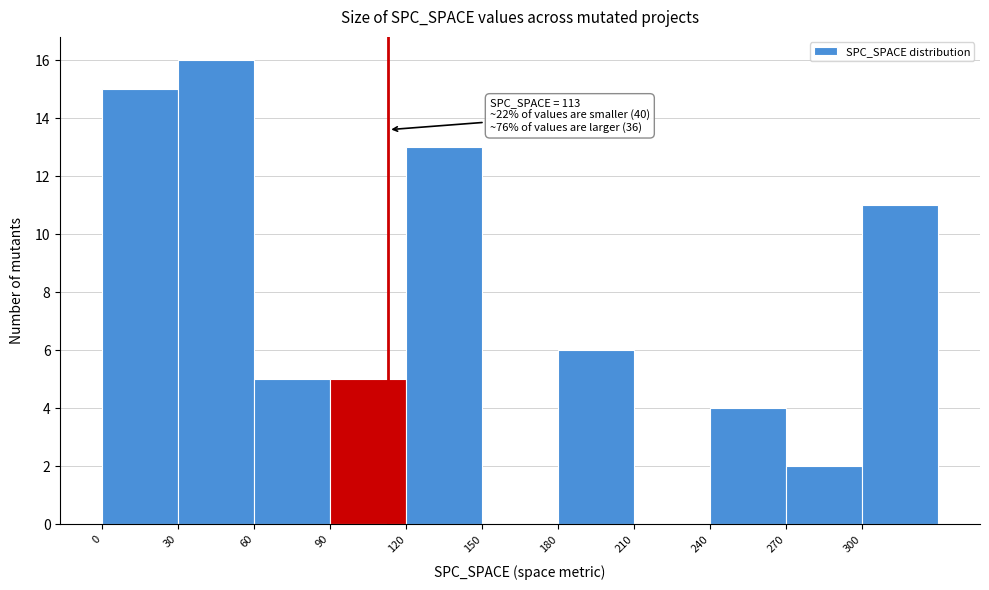

Over which range of the x-axis is the bar tallest?

30 to 60